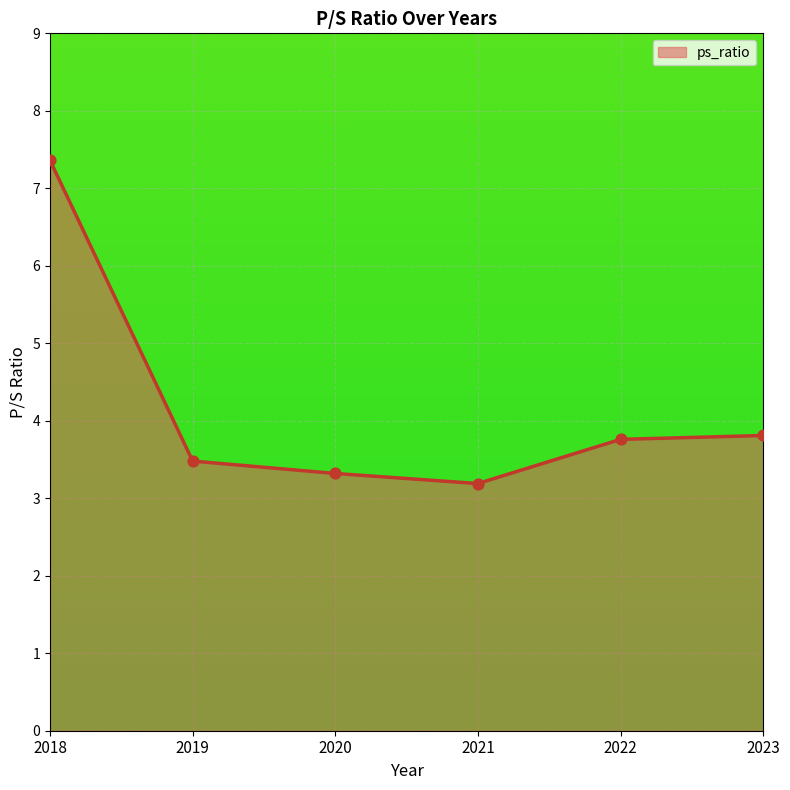

Between 2019 and 2020, which is larger?

2019